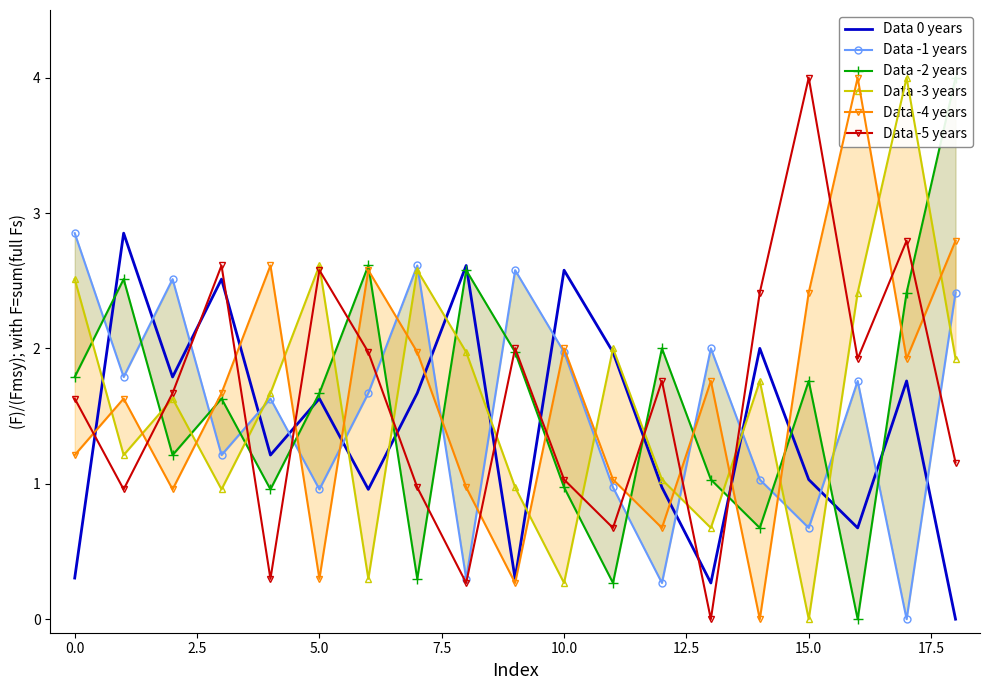

How many intersections are there between Data -1 years and Data -4 years?

9